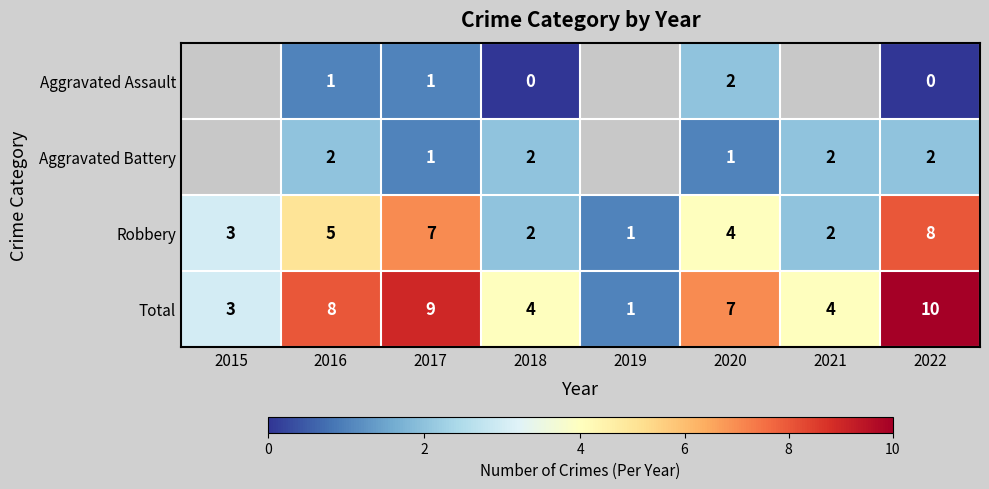

Which category has the highest value in the Robbery series?

2022